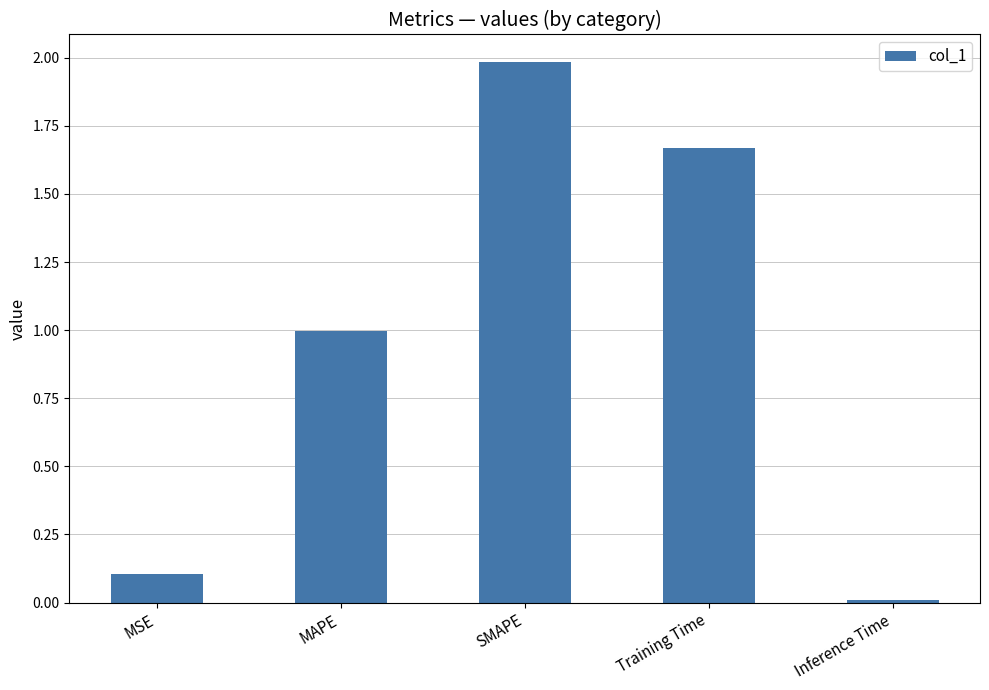

What is the average value?

1.0